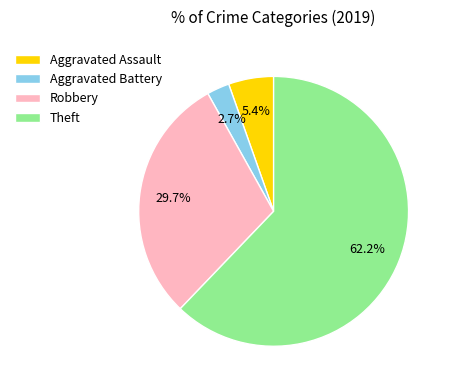

Which has a higher value, Aggravated Battery or Aggravated Assault?

Aggravated Assault